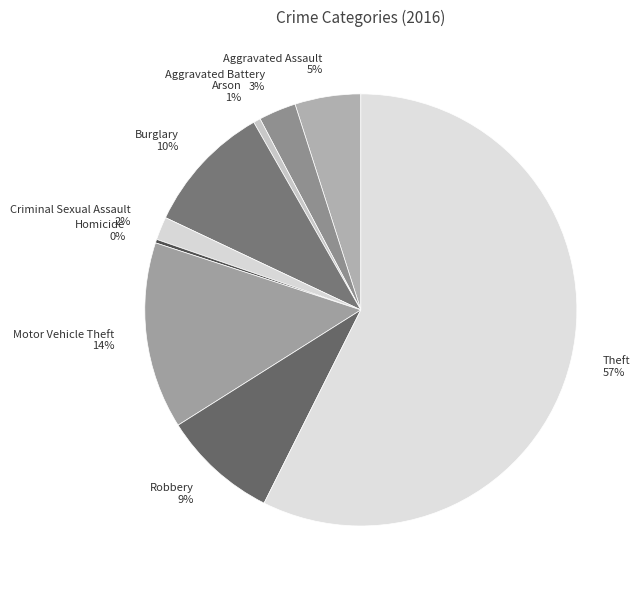

Rank the categories by value from lowest to highest.

Homicide, Arson, Criminal Sexual Assault, Aggravated Battery, Aggravated Assault, Robbery, Burglary, Motor Vehicle Theft, Theft